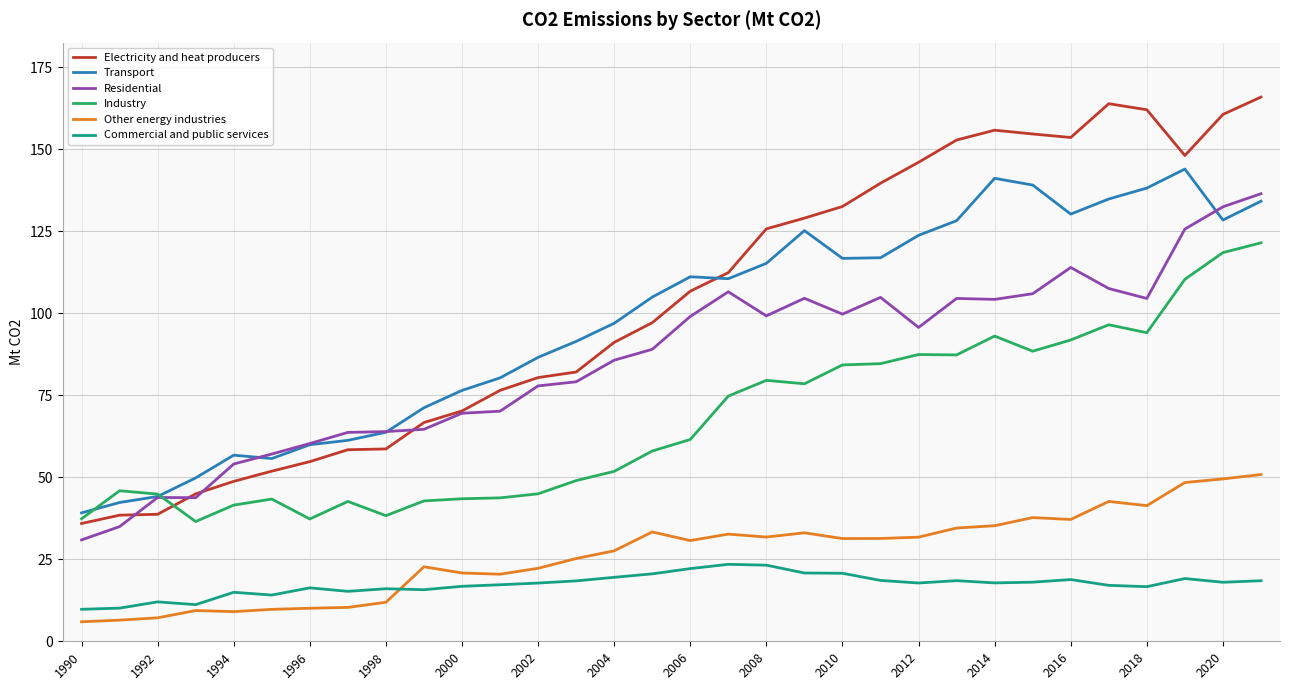

True or false: Residential and Commercial and public services intersect in this chart.

False